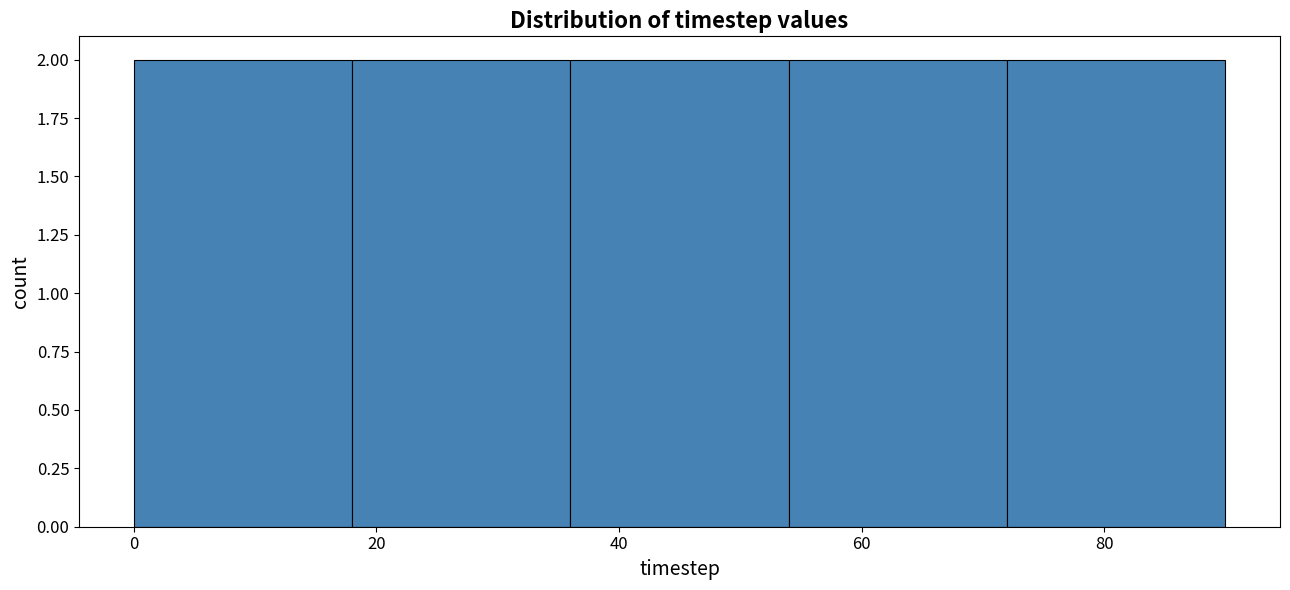

Reading left to right, list every bar in this chart as the range it spans on the x-axis followed by its height. The values are not printed on the chart, so give them approximately, as read against the axis.

0 to 18: 2
18 to 36: 2
36 to 54: 2
54 to 72: 2
72 to 90: 2